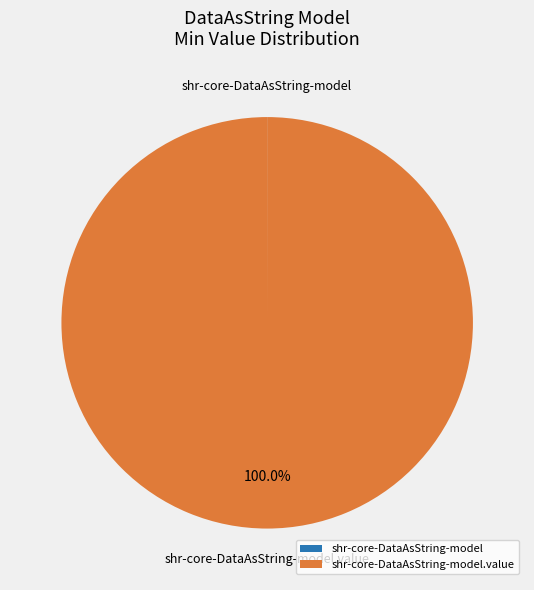

Is there a majority slice in this chart?

Yes